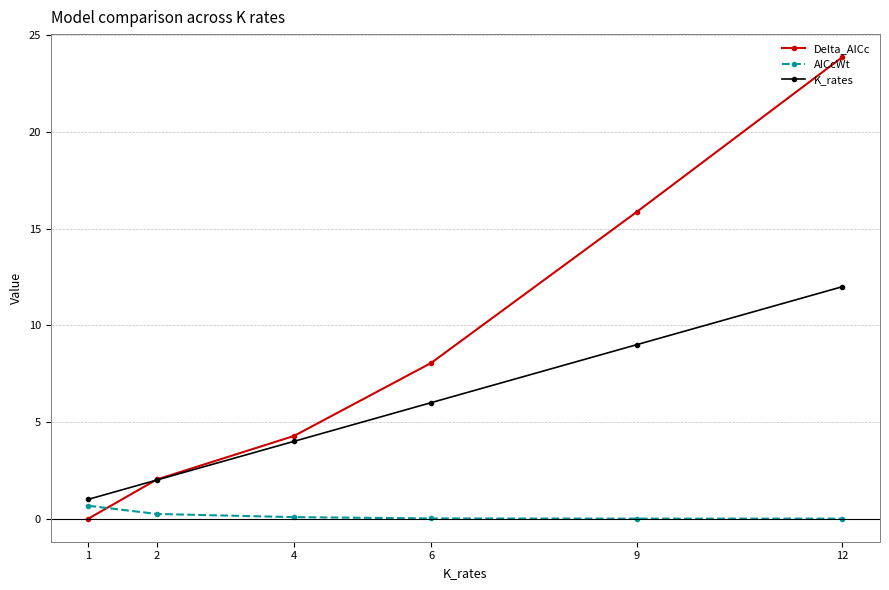

Is it true that Delta_AICc equals 7.5 at 1?

False